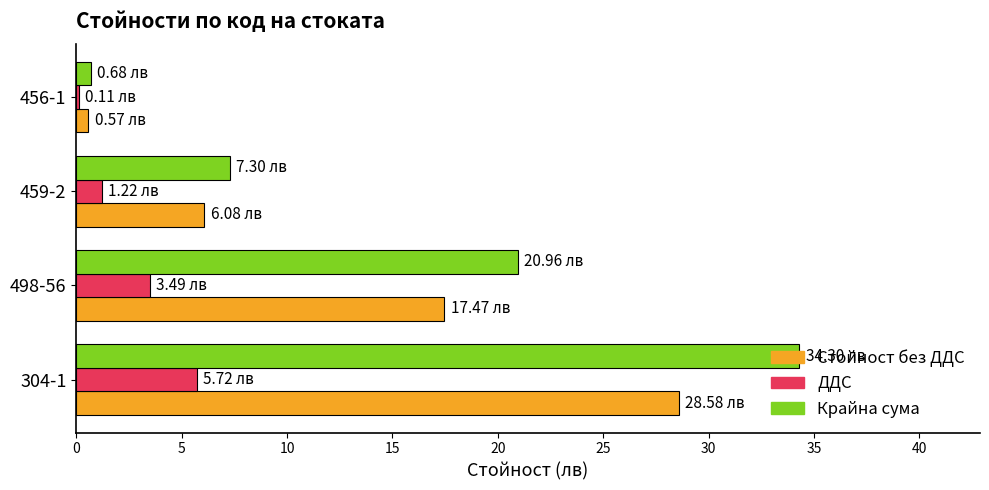

How many distinct data groups are displayed?

3